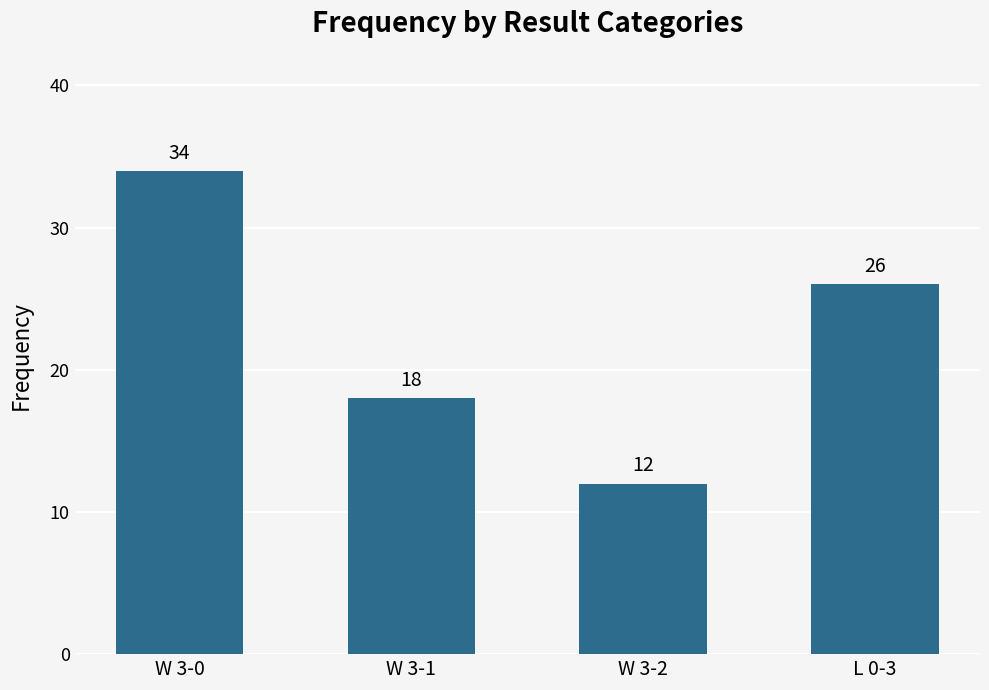

What is the value of the 2nd bar from the left?

18